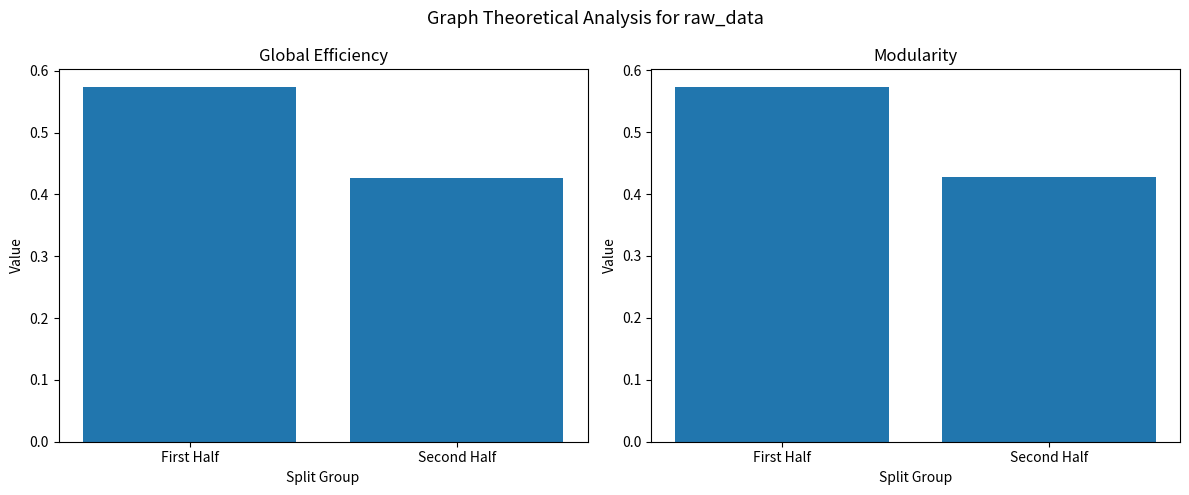

Between First Half and Second Half, which series saw the biggest shift?

col_2 normalized